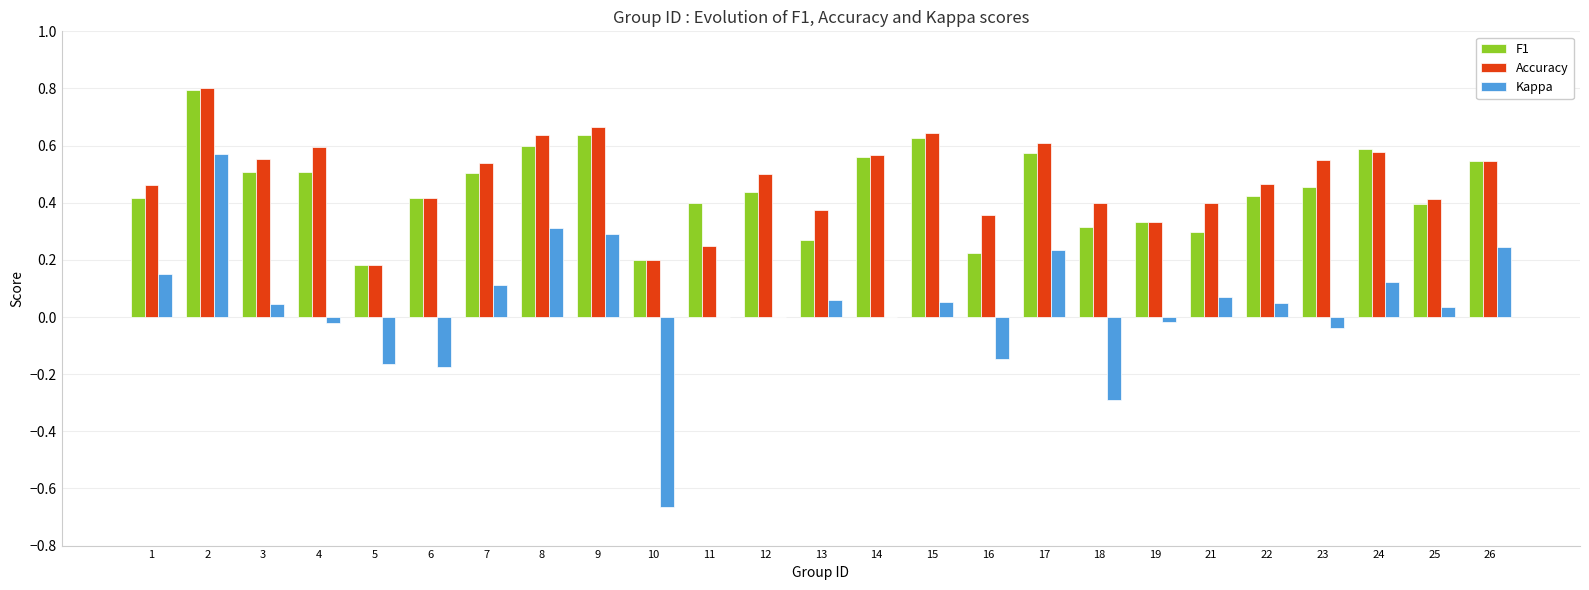

Which series has the largest total across all categories?

Accuracy